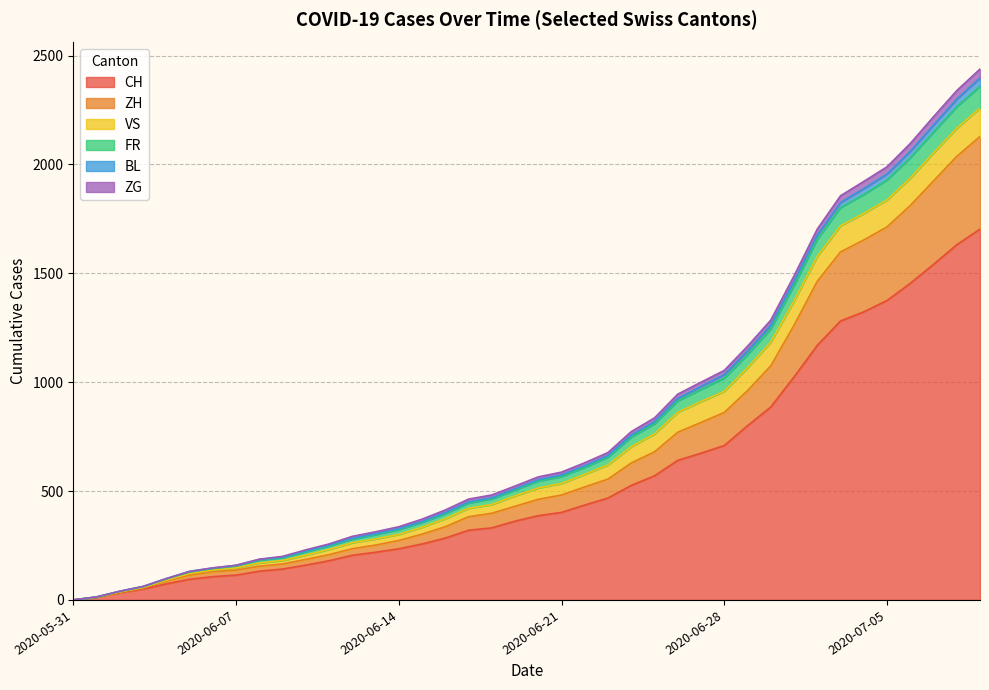

Does the chart have visible grid lines?

Yes